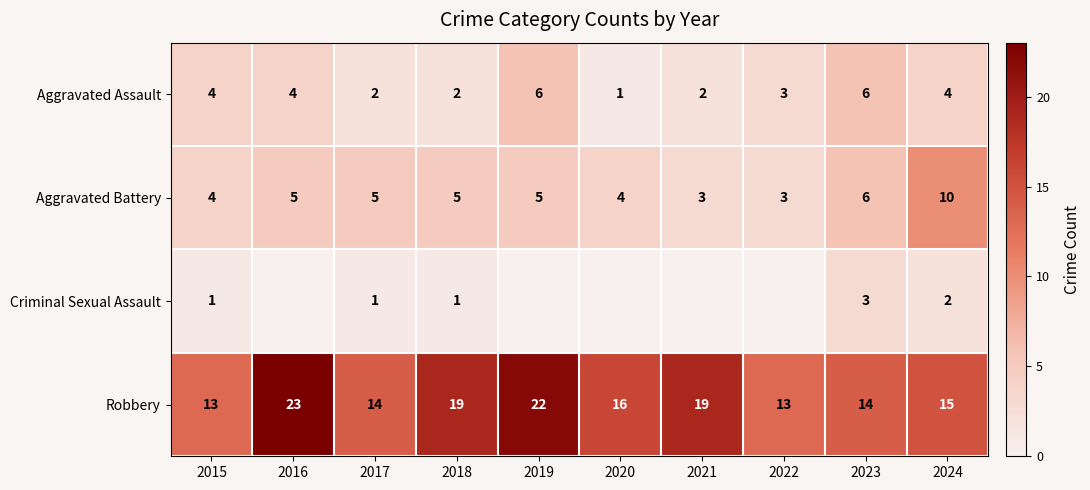

Is the value of Robbery at 2019 greater than the value of Aggravated Battery at 2021?

Yes